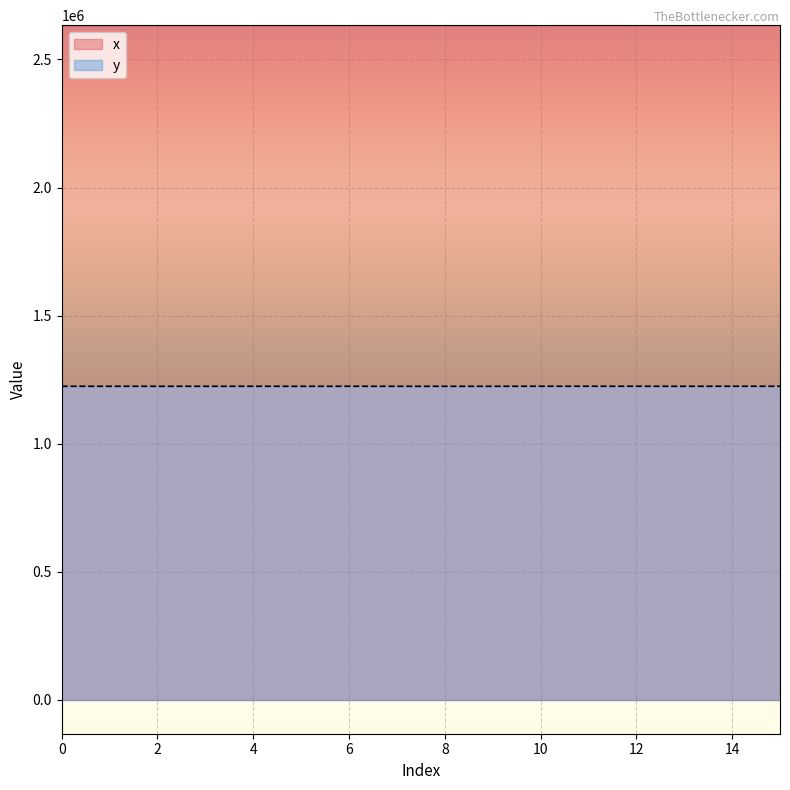

What are all the series names shown in the legend?

x, y